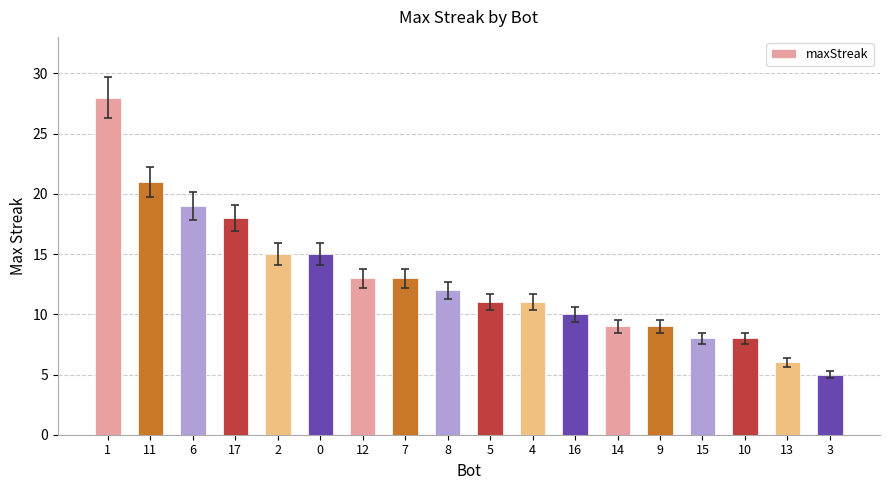

True or false: the data shows 13 at 12.

True